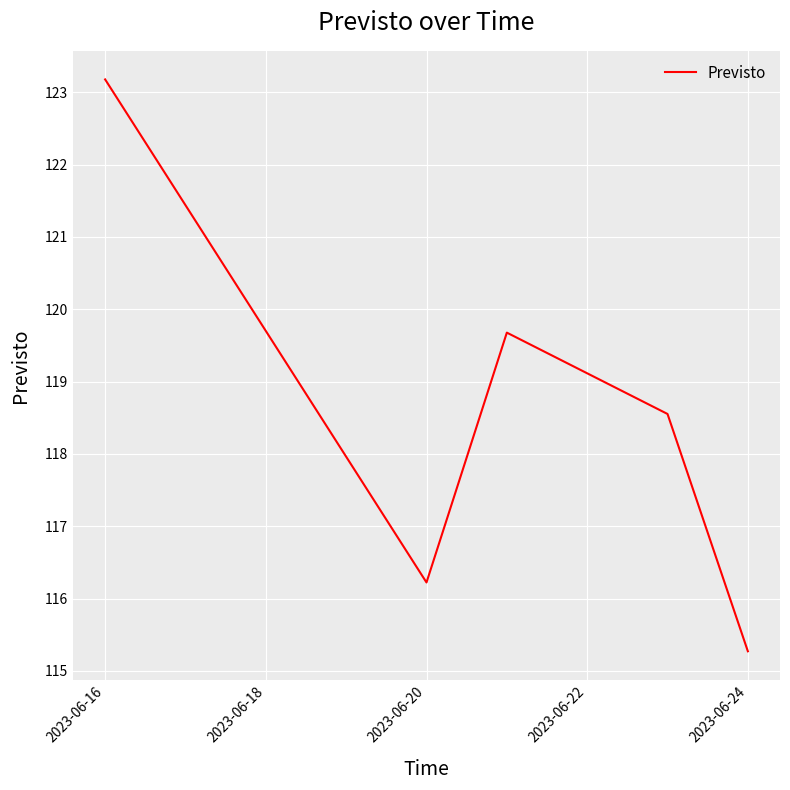

What position from the left is 2023-06-22?

4